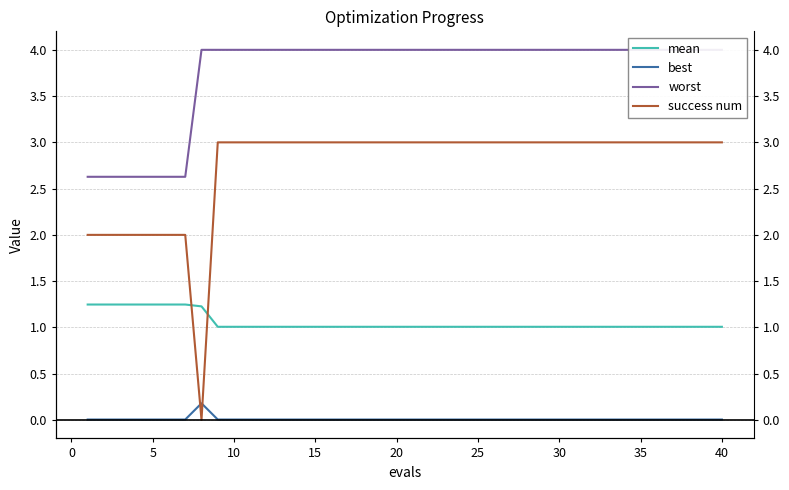

Which series has the largest range (max minus min)?

success num